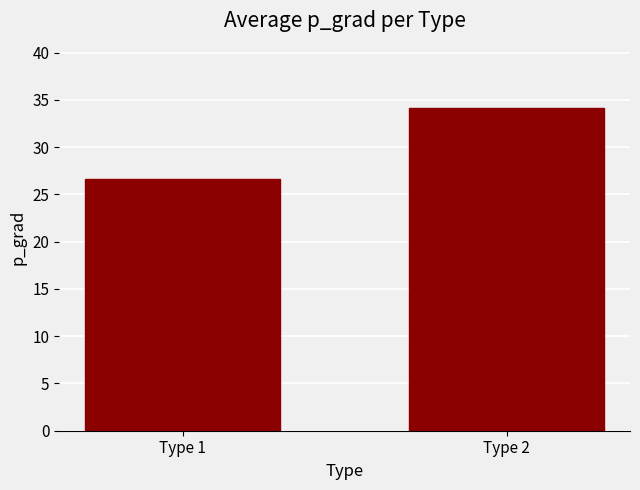

Does the chart contain stacked bars?

No